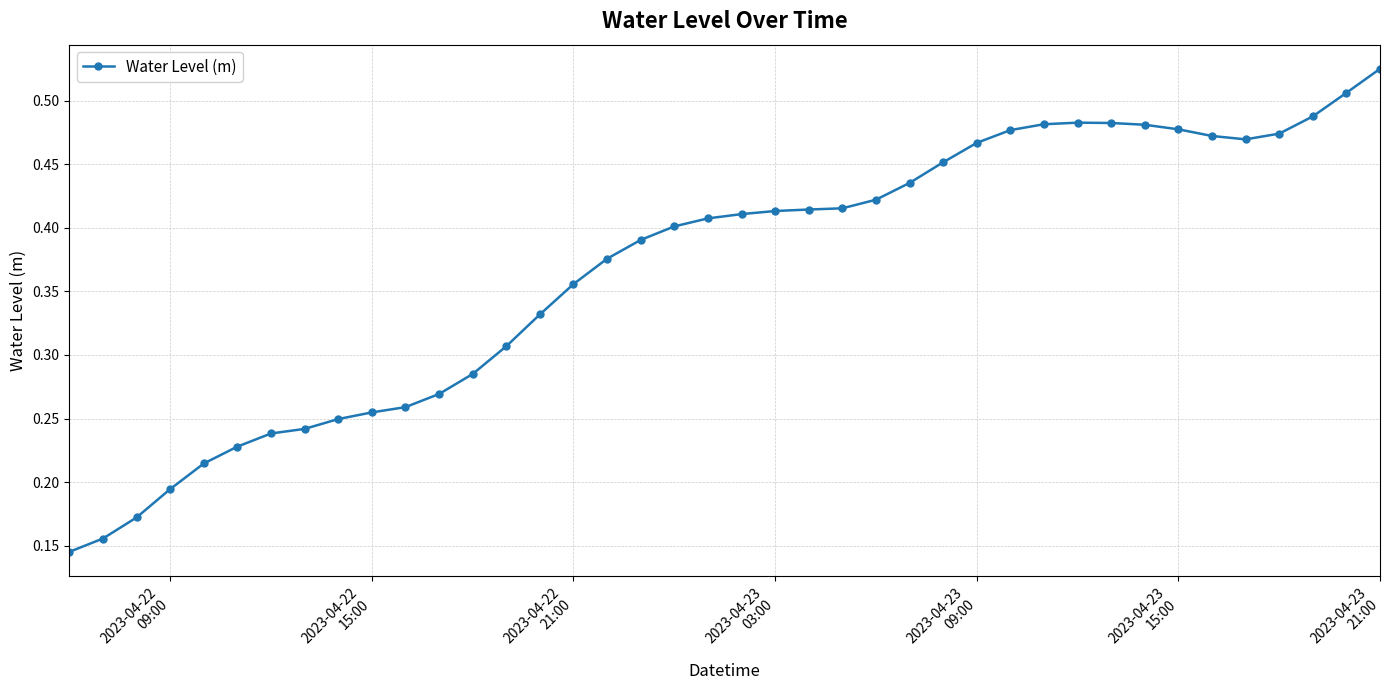

What is the sum of all values?

14.7